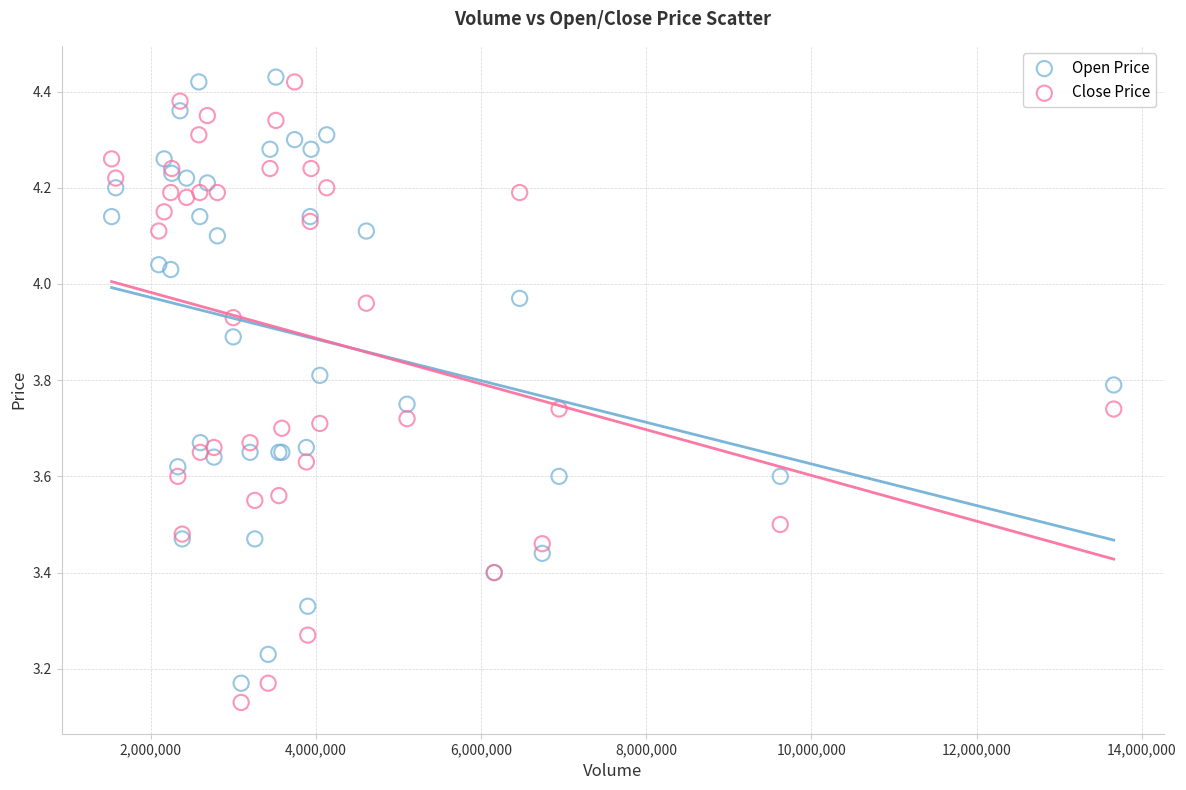

What are all the series names shown in the legend?

Open Price, Close Price